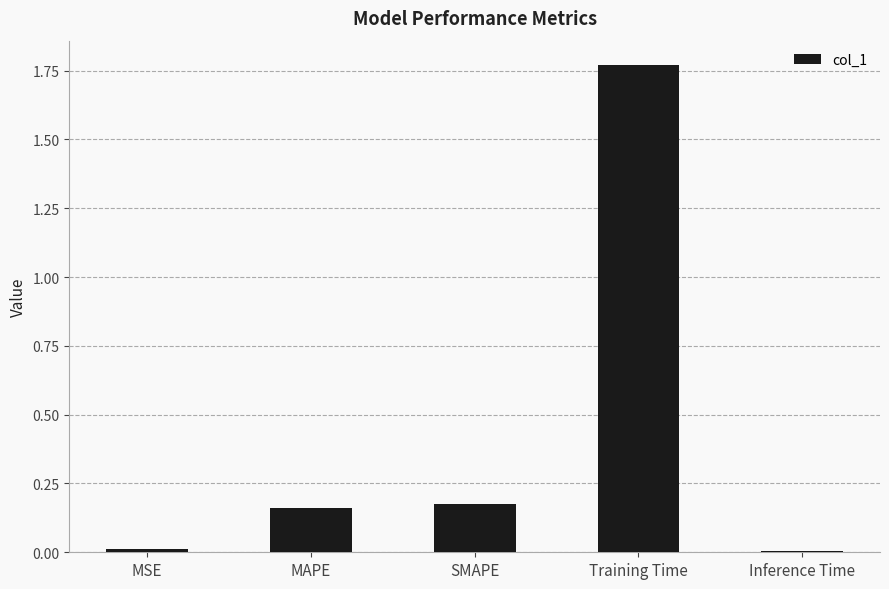

What position from the right is Training Time?

2